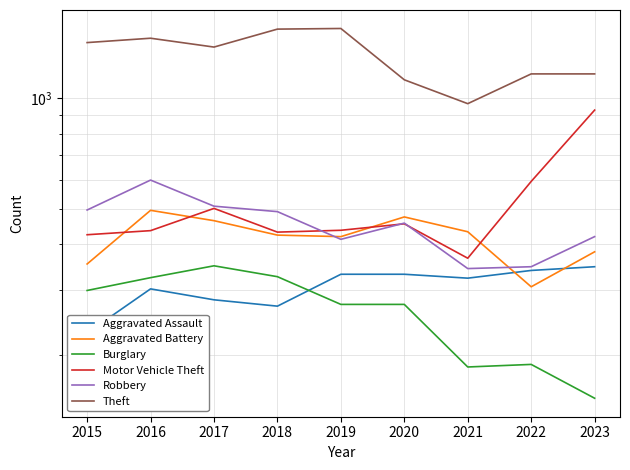

Rank the series by their maximum value, from highest to lowest.

Theft, Motor Vehicle Theft, Robbery, Aggravated Battery, Burglary, Aggravated Assault